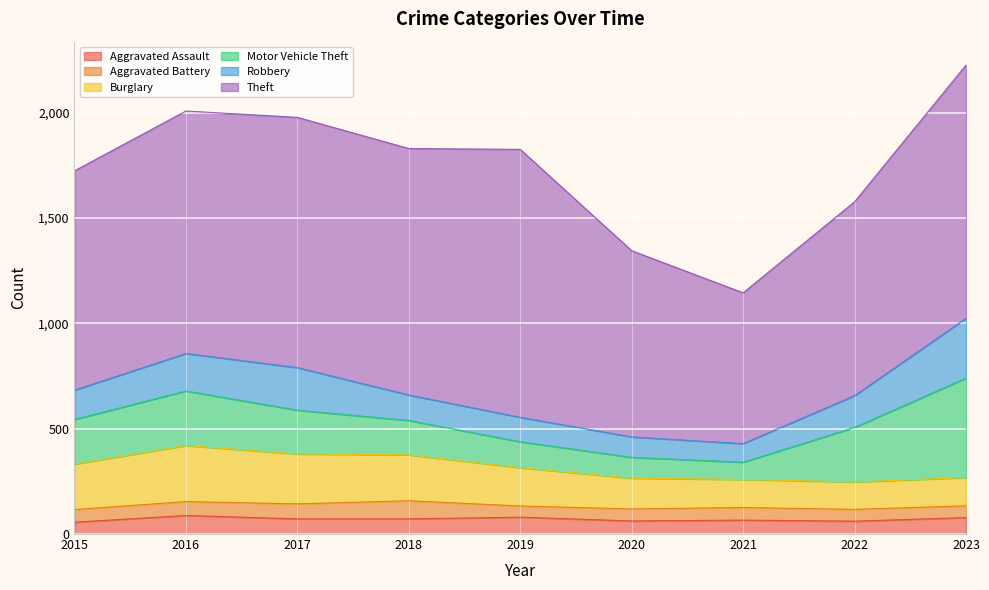

Reading left to right, transcribe all the data shown in this chart.

Aggravated Assault: 2015=56	2016=88	2017=72	2018=72	2019=80	2020=62	2021=66	2022=61	2023=78
Aggravated Battery: 2015=60	2016=66	2017=71	2018=86	2019=53	2020=57	2021=60	2022=56	2023=56
Burglary: 2015=216	2016=266	2017=237	2018=218	2019=182	2020=146	2021=133	2022=130	2023=134
Motor Vehicle Theft: 2015=212	2016=259	2017=208	2018=163	2019=123	2020=99	2021=82	2022=259	2023=472
Robbery: 2015=139	2016=178	2017=202	2018=121	2019=116	2020=97	2021=88	2022=151	2023=284
Theft: 2015=1041	2016=1151	2017=1188	2018=1170	2019=1272	2020=884	2021=716	2022=920	2023=1202